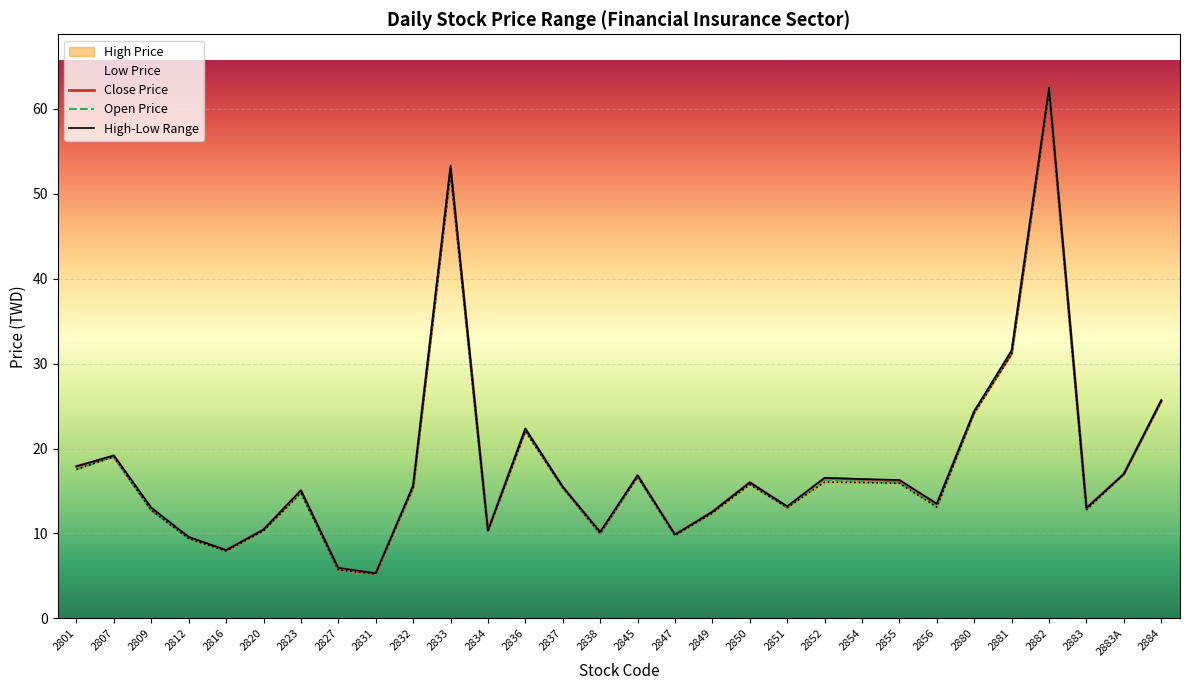

How many lines are shown in the chart?

3